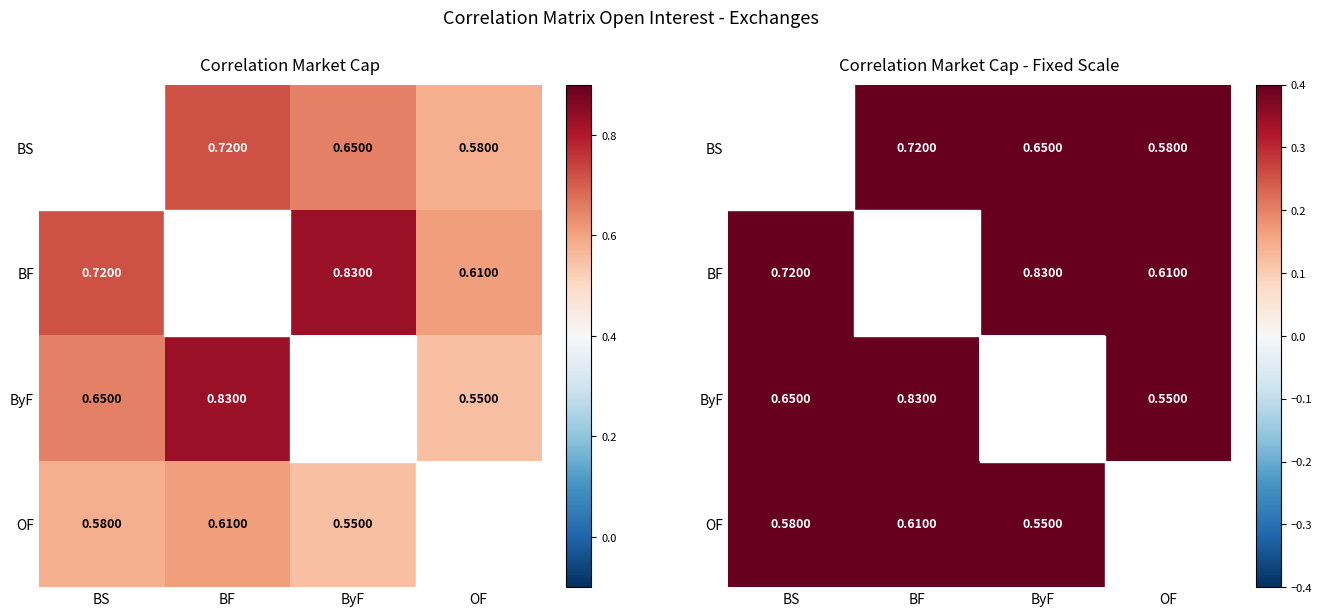

Which category has the lowest value in the BS series?

OF